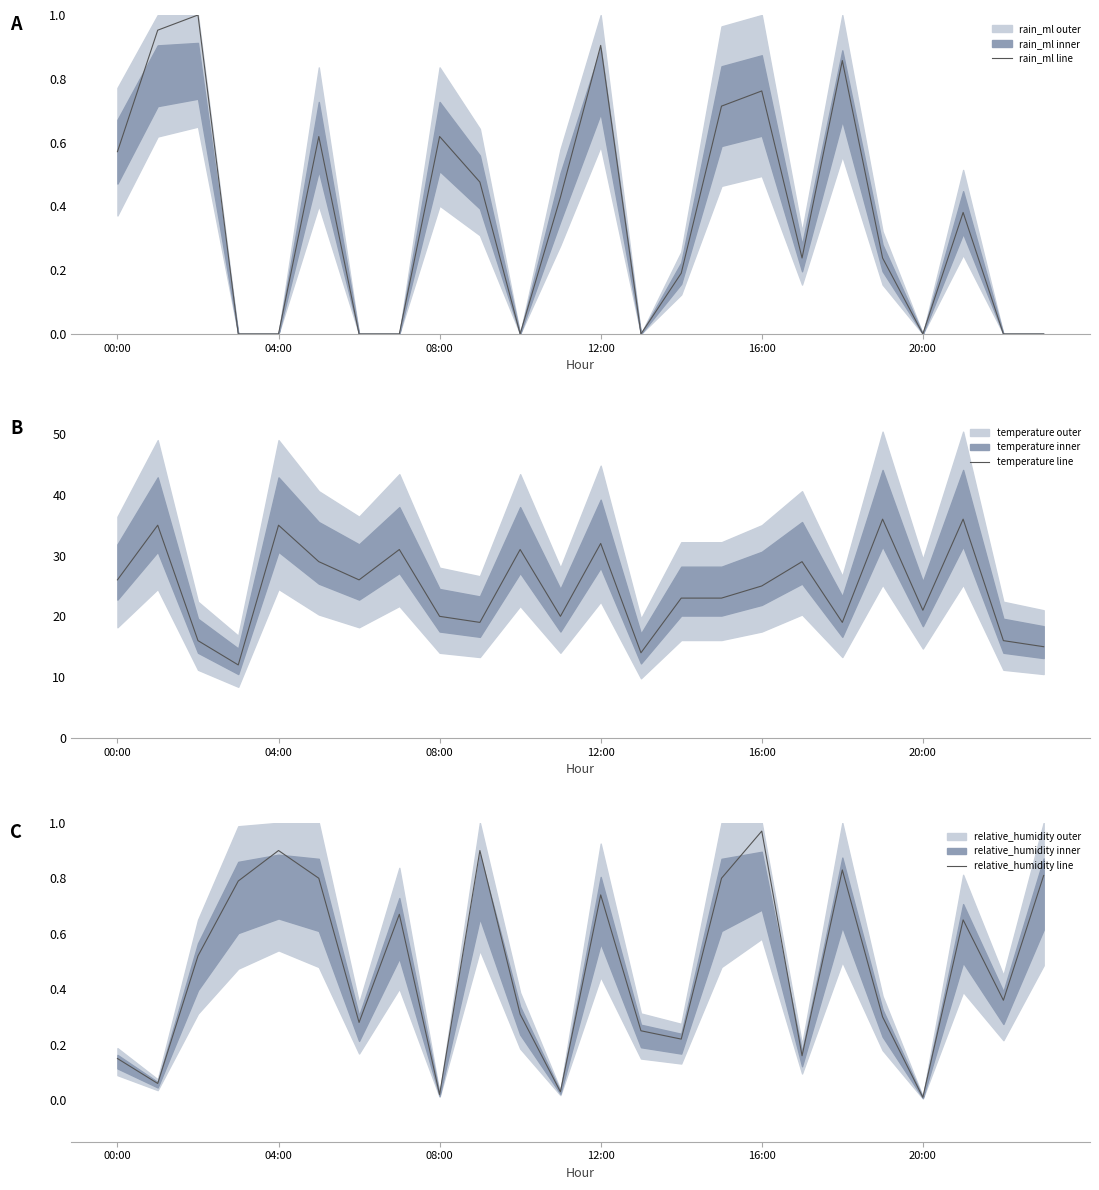

What is the lowest value of the temperature line series?

12